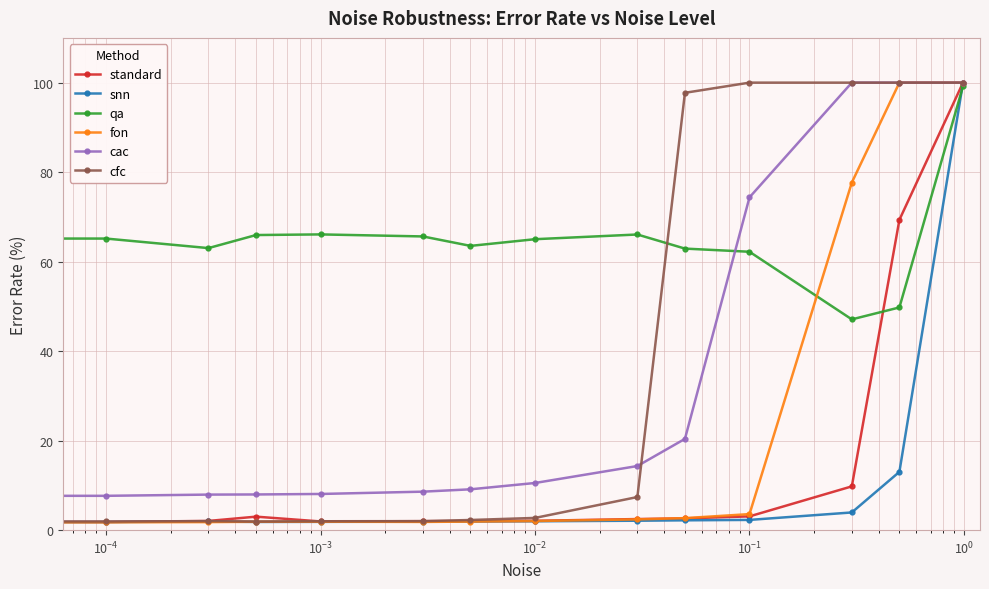

What is the greatest value displayed?

100.0